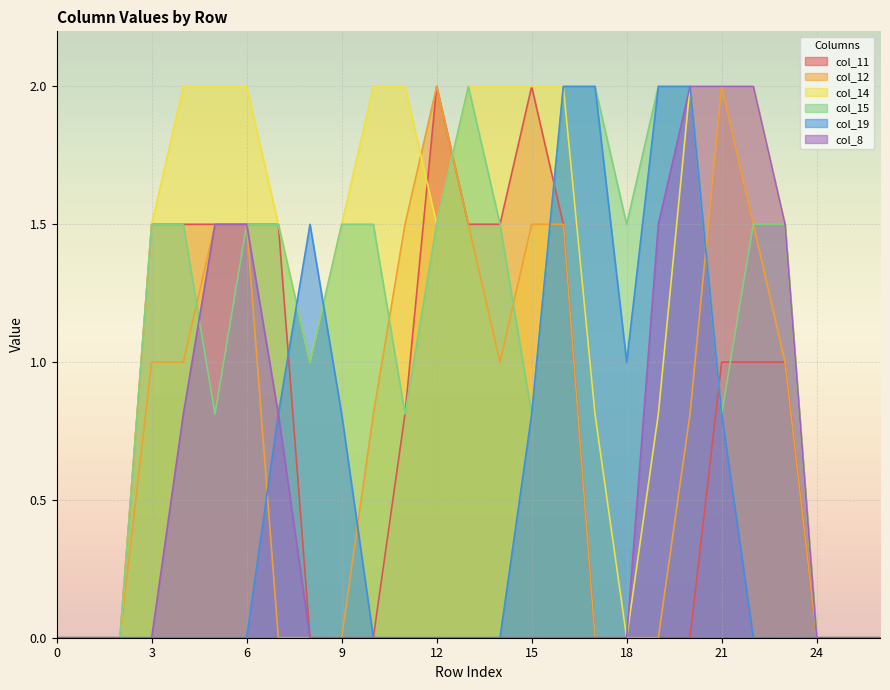

Does the chart display data point markers on the line(s)?

No